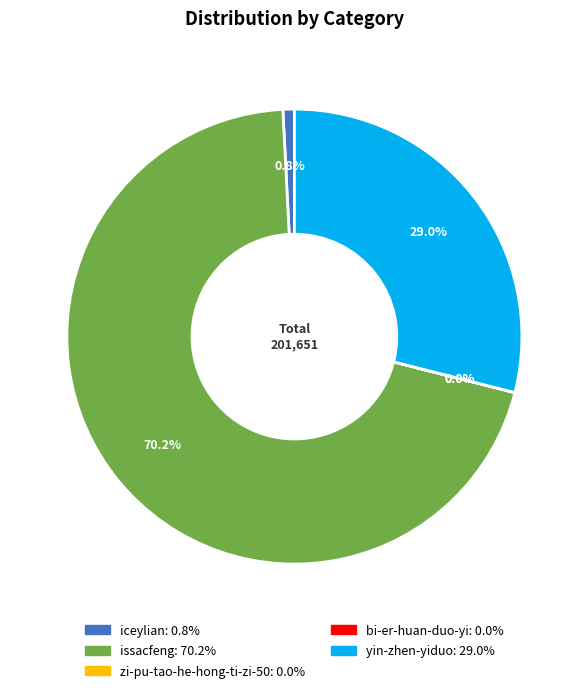

What portion of the pie excludes iceylian?

99.2%